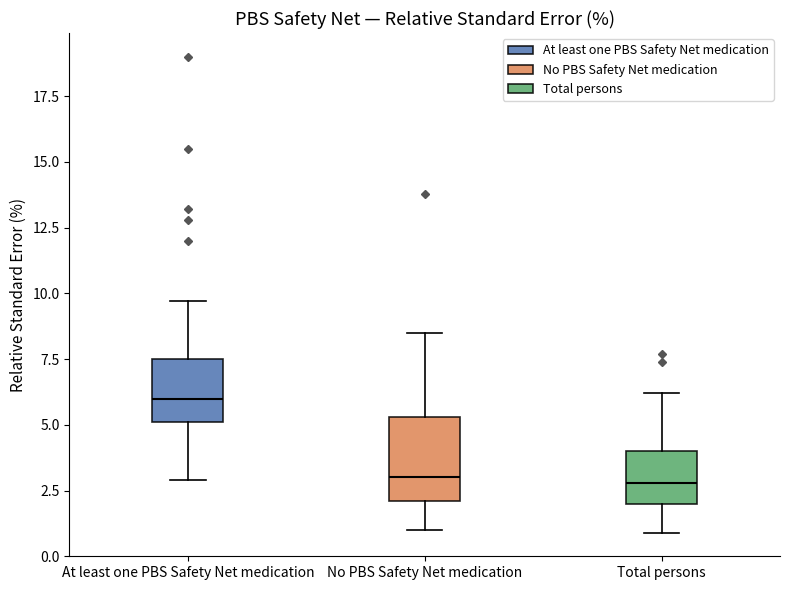

Which box has the highest median line?

At least one PBS Safety Net medication